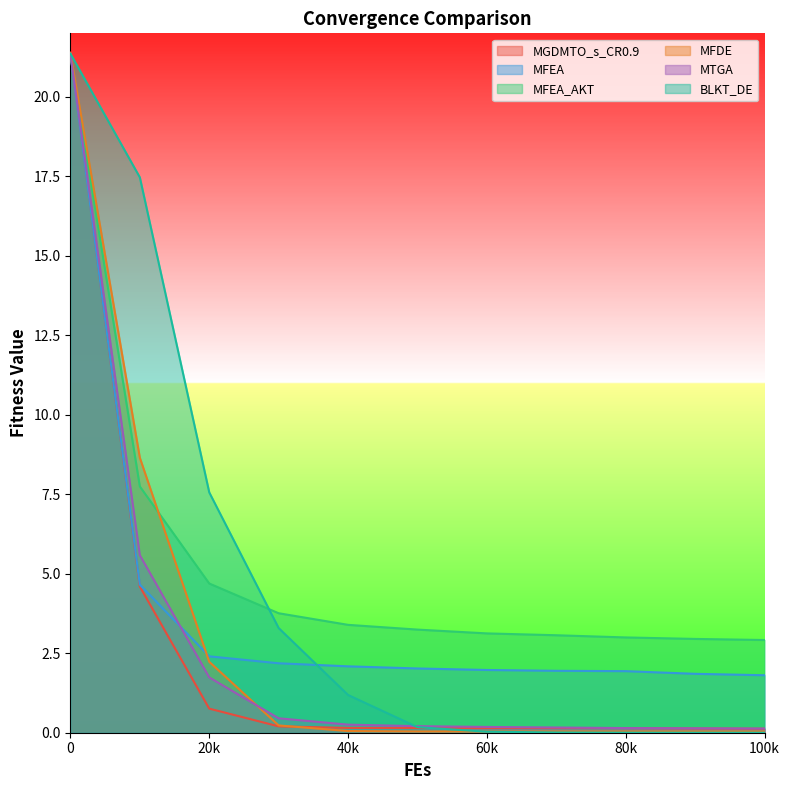

At how many categories does at least one series exceed 14?

2